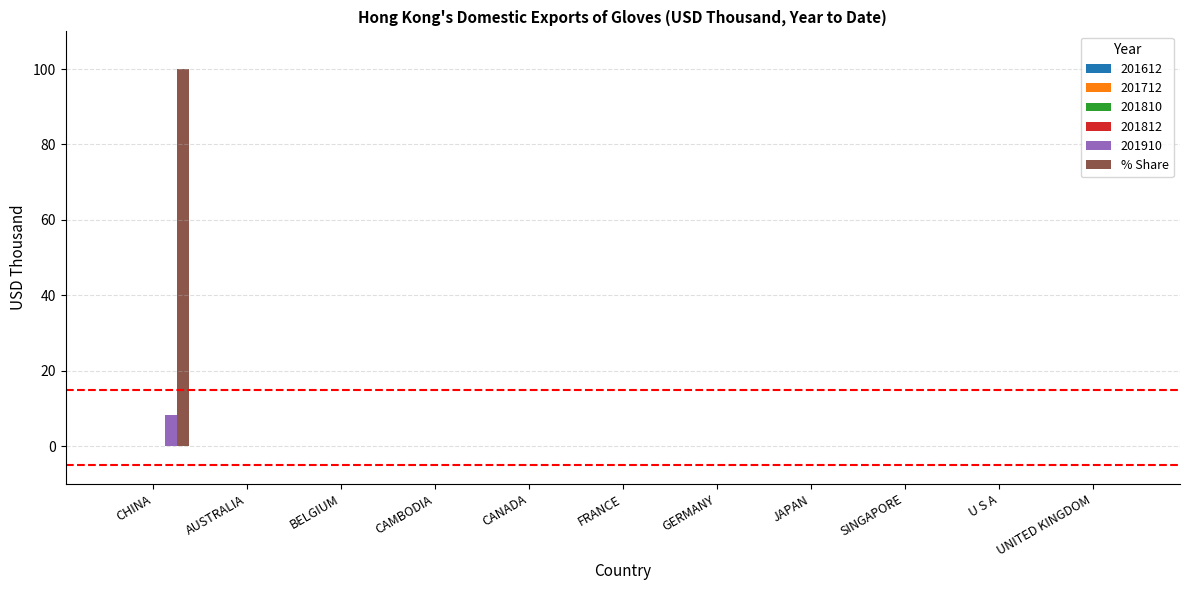

Which series has the largest total across all categories?

% Share